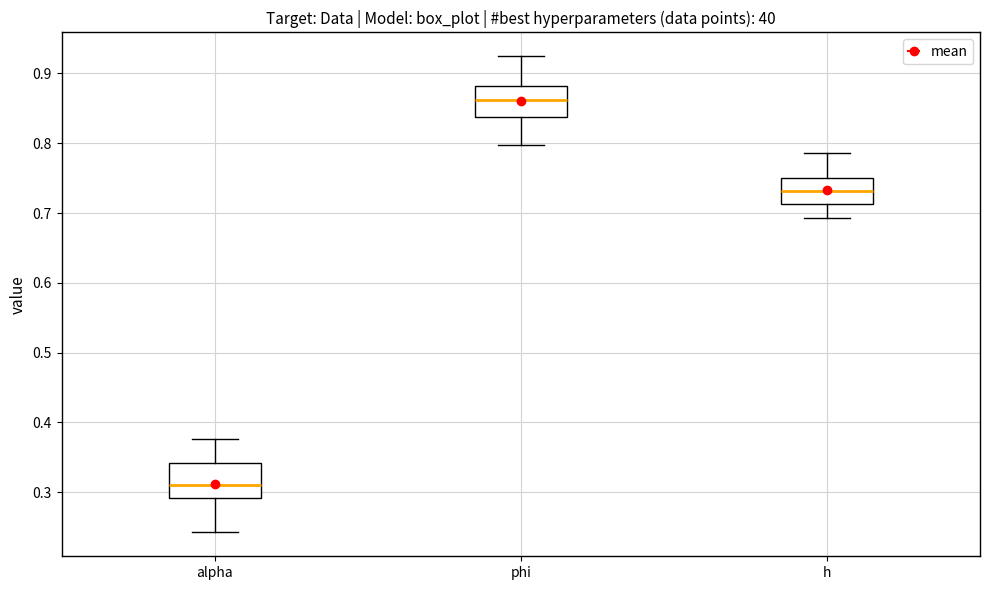

Reading left to right, read every box against the y-axis: the position of its median line, the range the box covers, and the ends of its whiskers. The values are not printed on the chart, so give them approximately, as read against the axis.

alpha: median 0.31, box 0.29 to 0.34, whiskers 0.24 to 0.38
phi: median 0.86, box 0.84 to 0.88, whiskers 0.80 to 0.92
h: median 0.73, box 0.71 to 0.75, whiskers 0.69 to 0.79